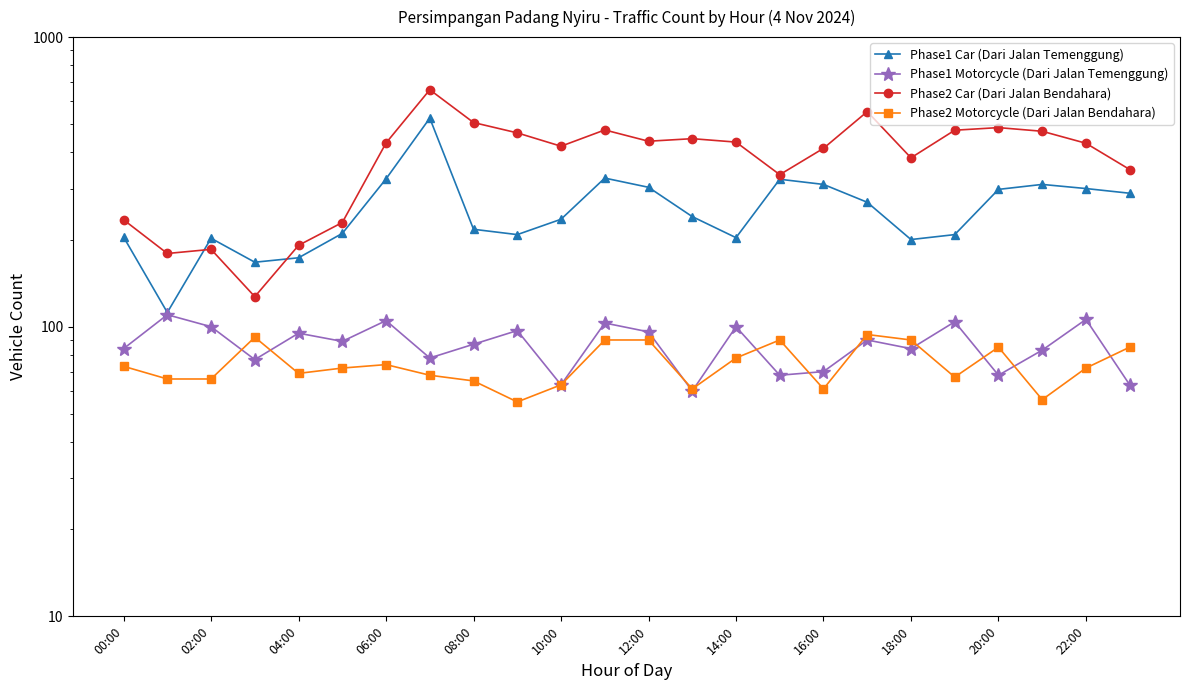

True or false: Phase2 Motorcycle (Dari Jalan Bendahara) has more than 1 interior local peaks.

True